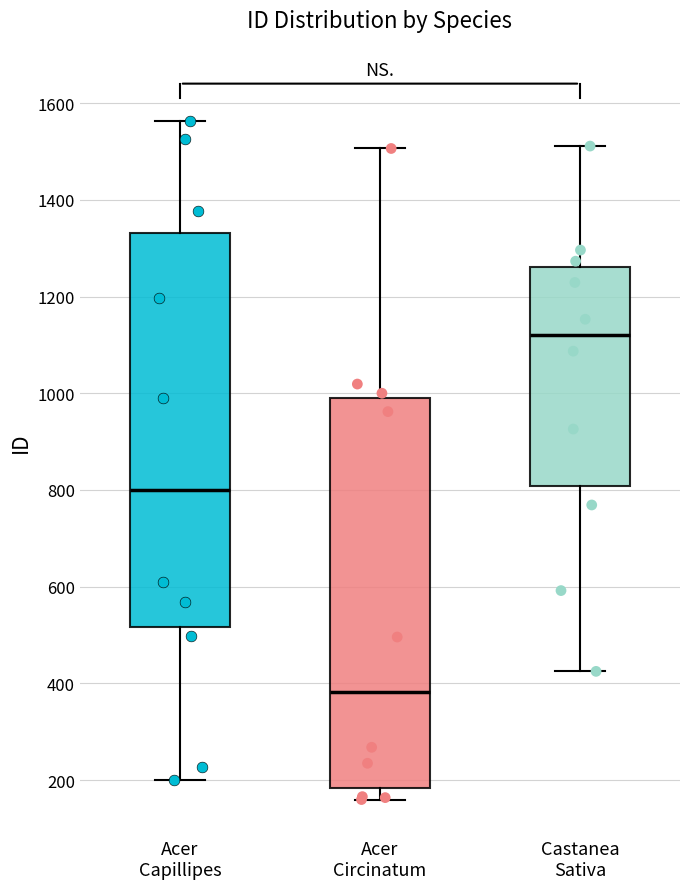

Which box has the highest median line?

Castanea Sativa